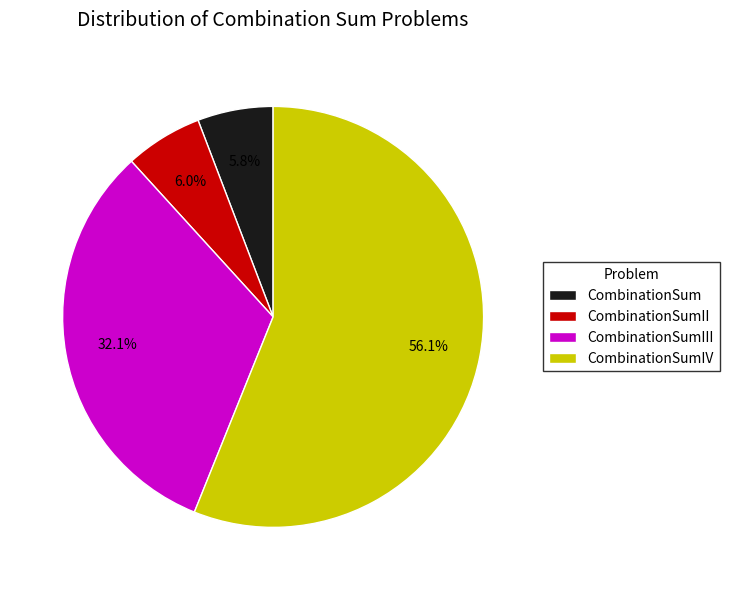

What is the largest slice in the pie chart?

CombinationSumIV